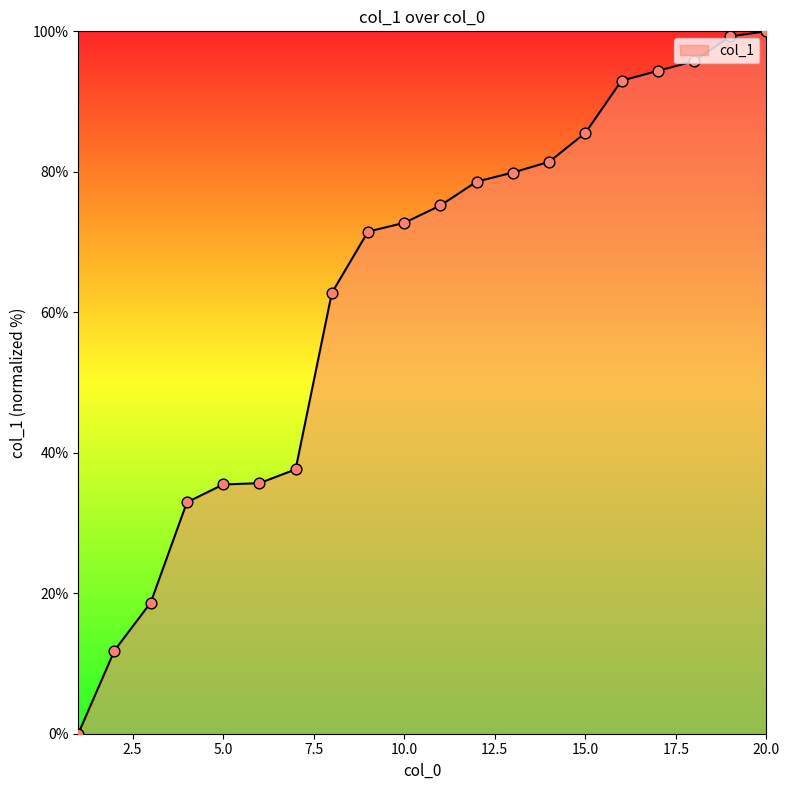

What is the greatest value displayed?

100.0